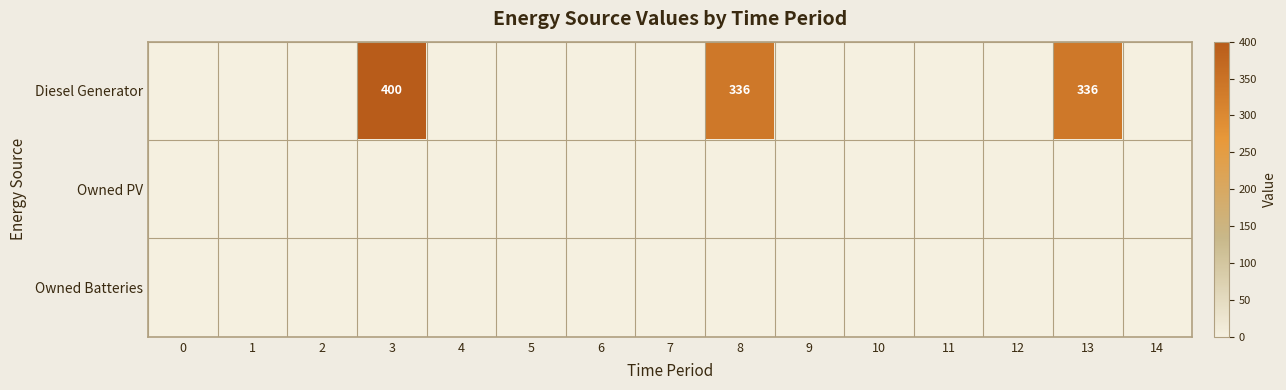

How many series are shown in this chart?

3